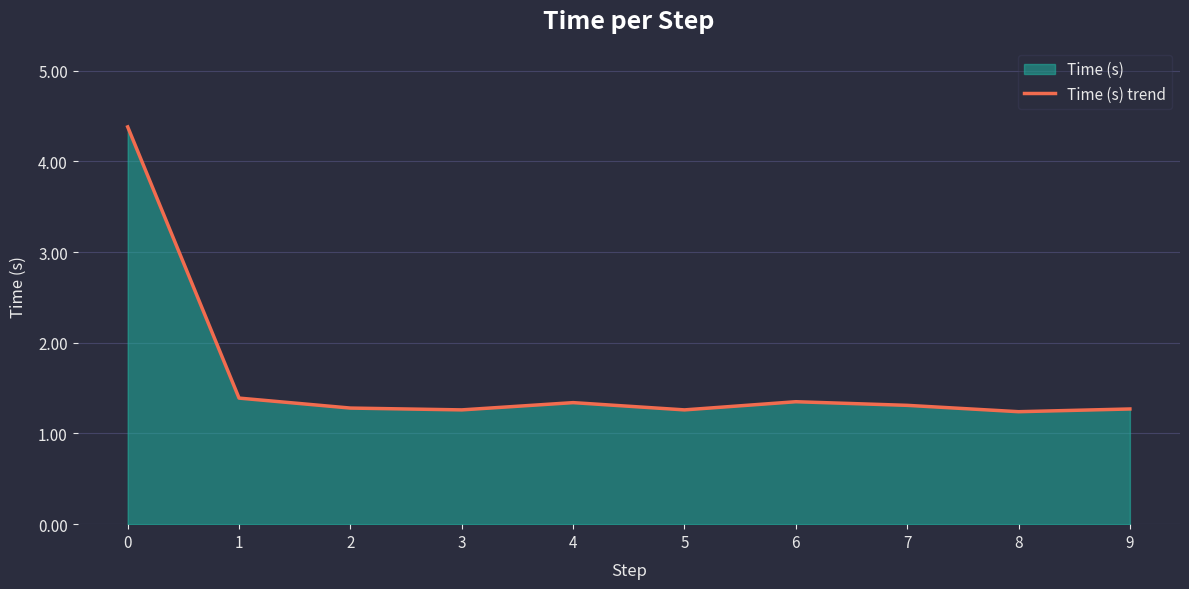

Reading right to left, what are all the values shown in this chart?

1.3	1.2	1.3	1.4	1.3	1.3	1.3	1.3	1.4	4.4